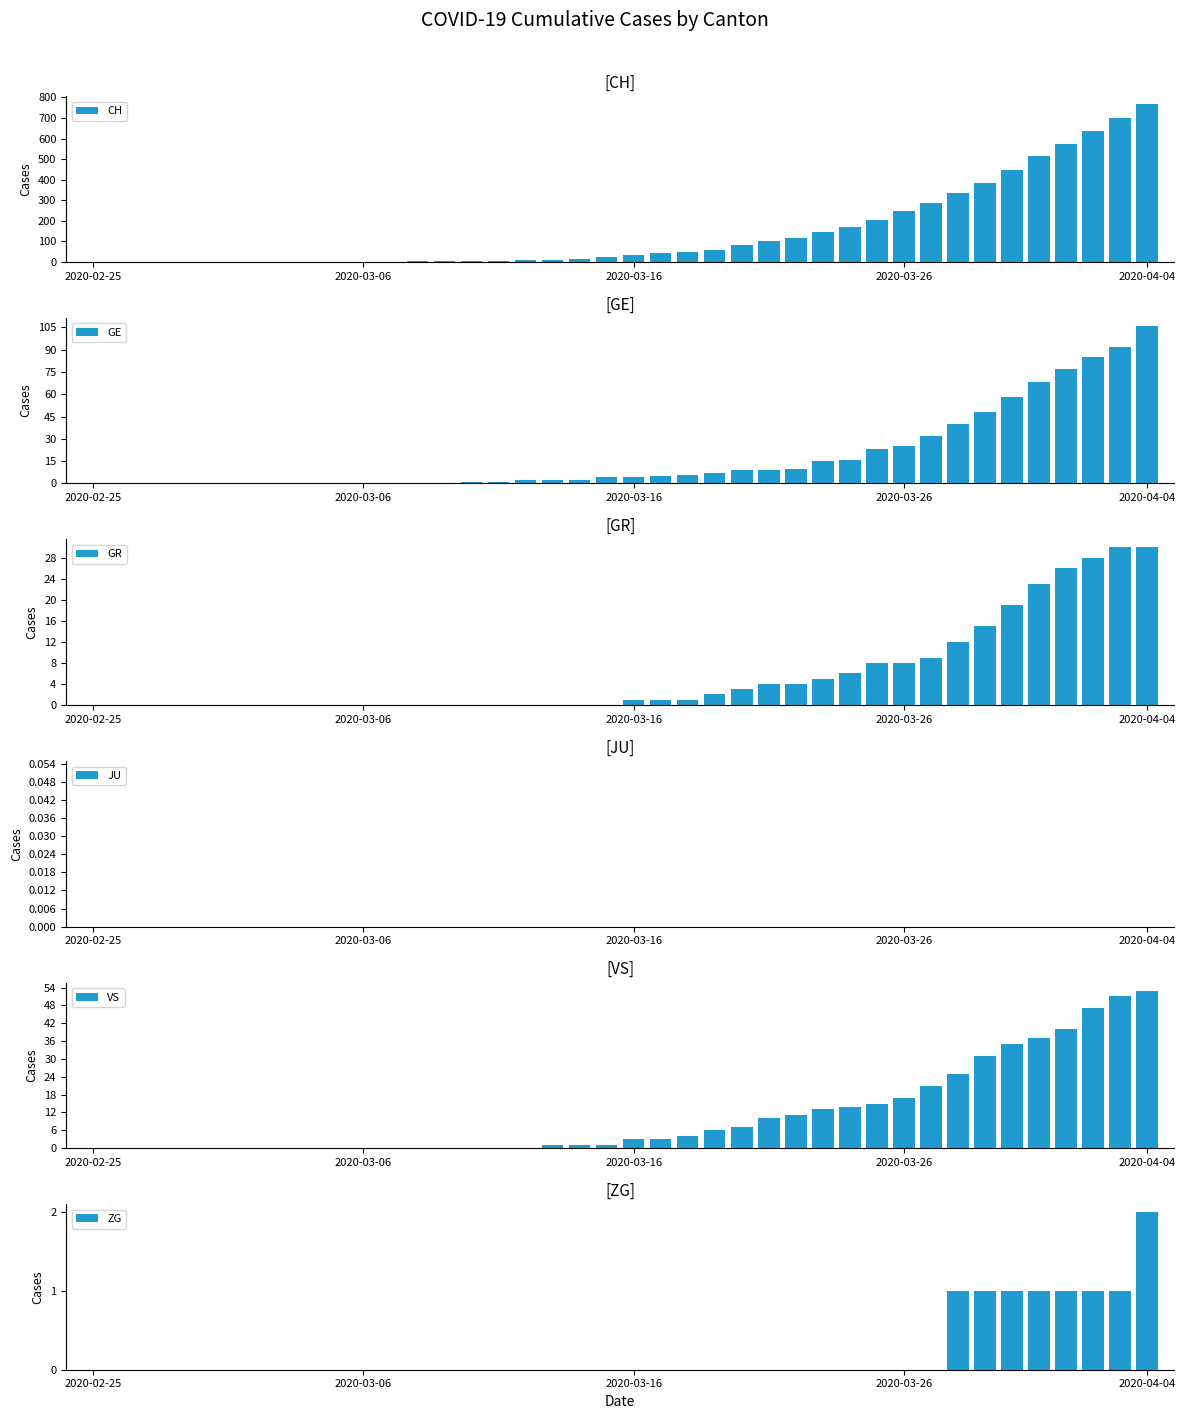

Is it true that JU equals 0 at 19?

True